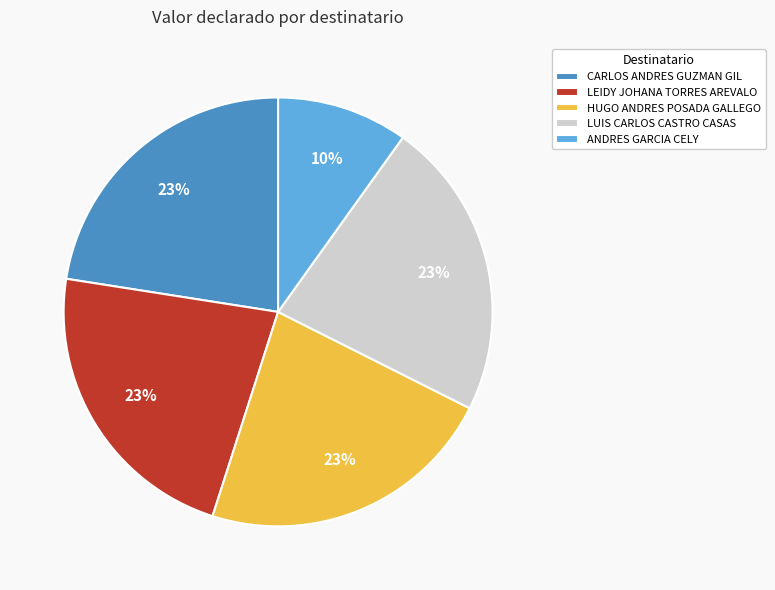

The LUIS CARLOS CASTRO CASAS slice represents 23% of the pie. True or false?

True